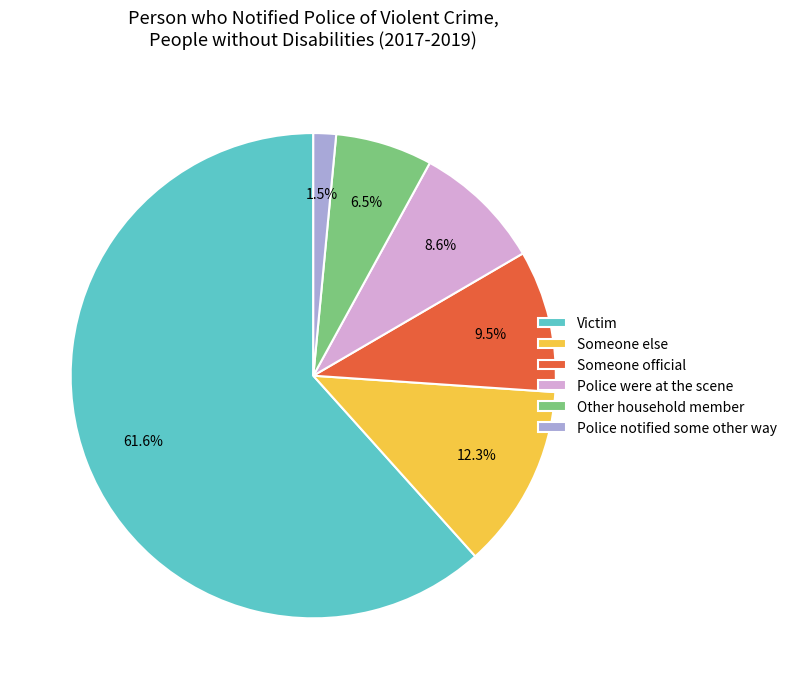

Is Victim the majority of the pie?

Yes